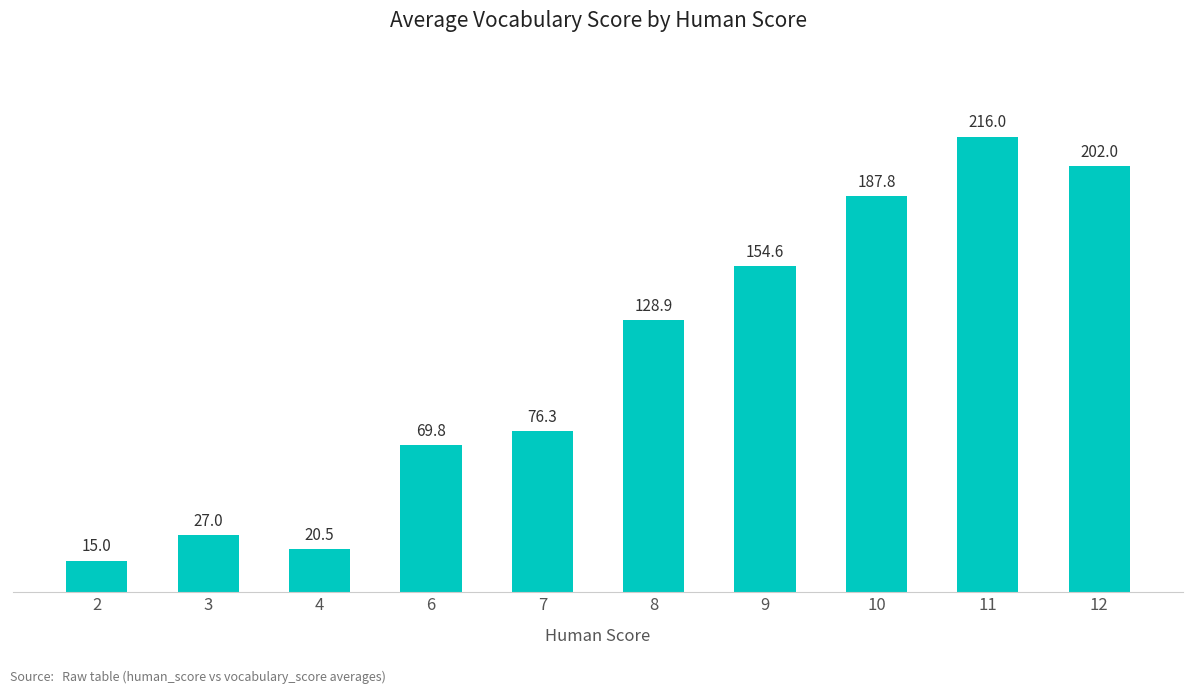

List the labels in order of value, largest first.

11, 12, 10, 9, 8, 7, 6, 3, 4, 2